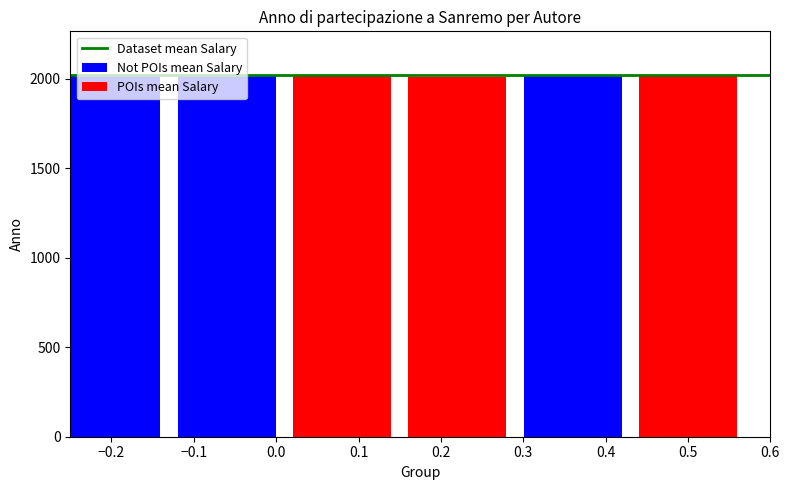

What is the average value?

2017